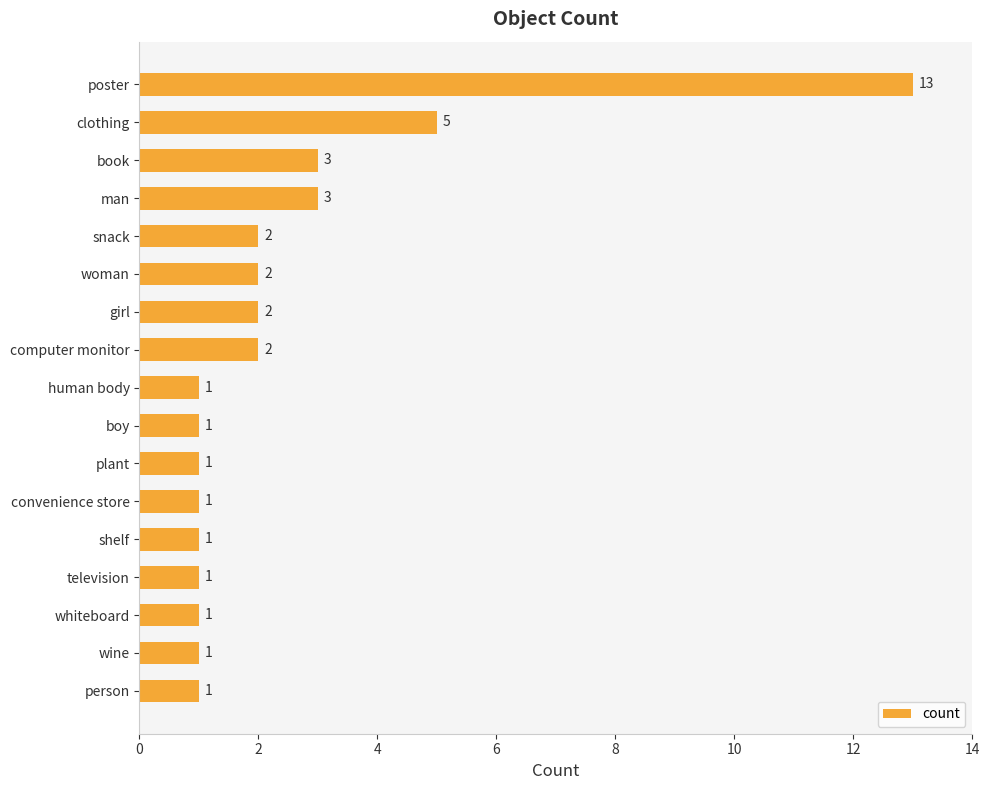

What is the minimum value shown in the chart?

1